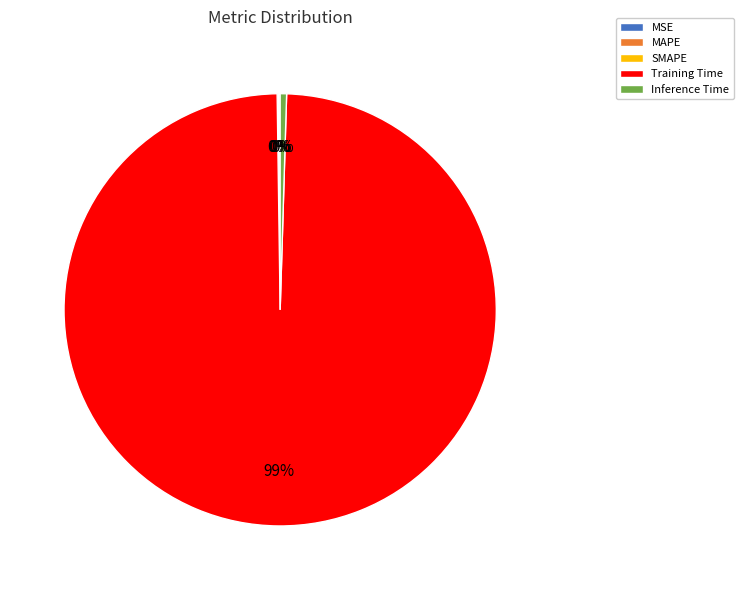

Does Training Time represent more than half of the total?

Yes